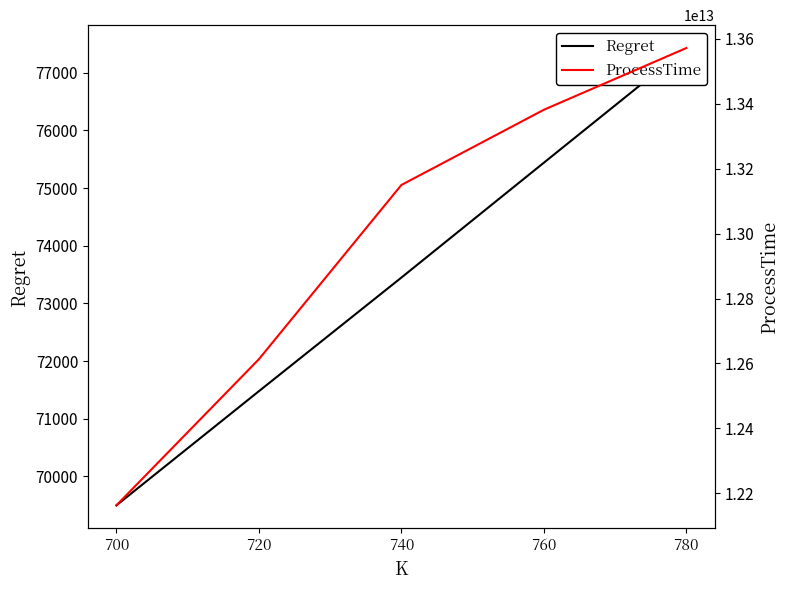

What is the difference between the ProcessTime values at 780 and 720?

959081492723.0